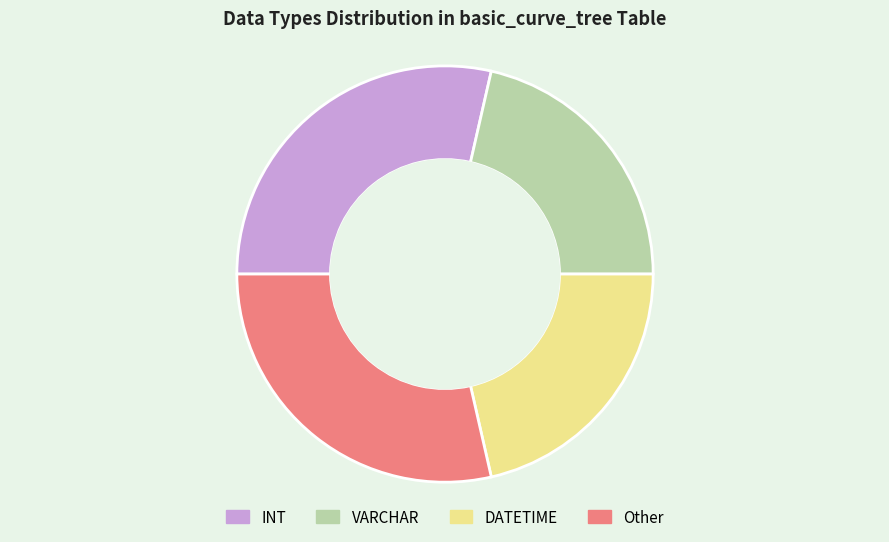

Combined, do VARCHAR and DATETIME account for over 50%?

No